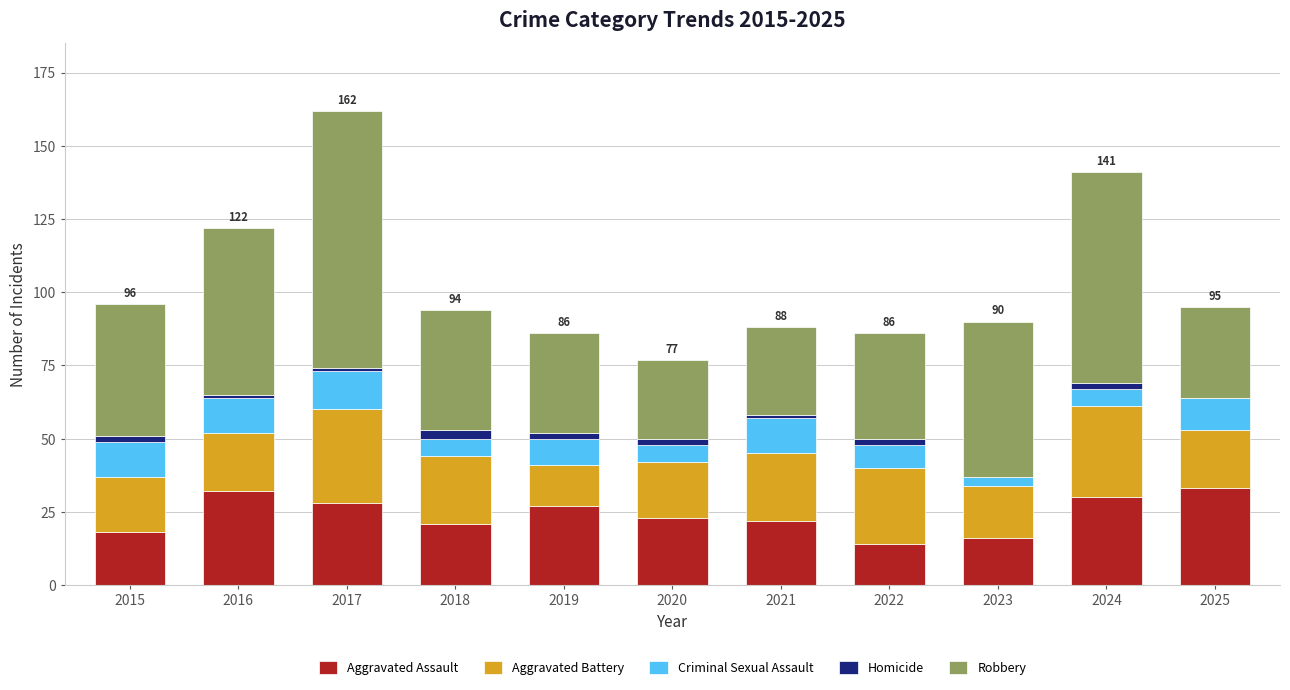

At which category is the sum across all series the highest?

2017